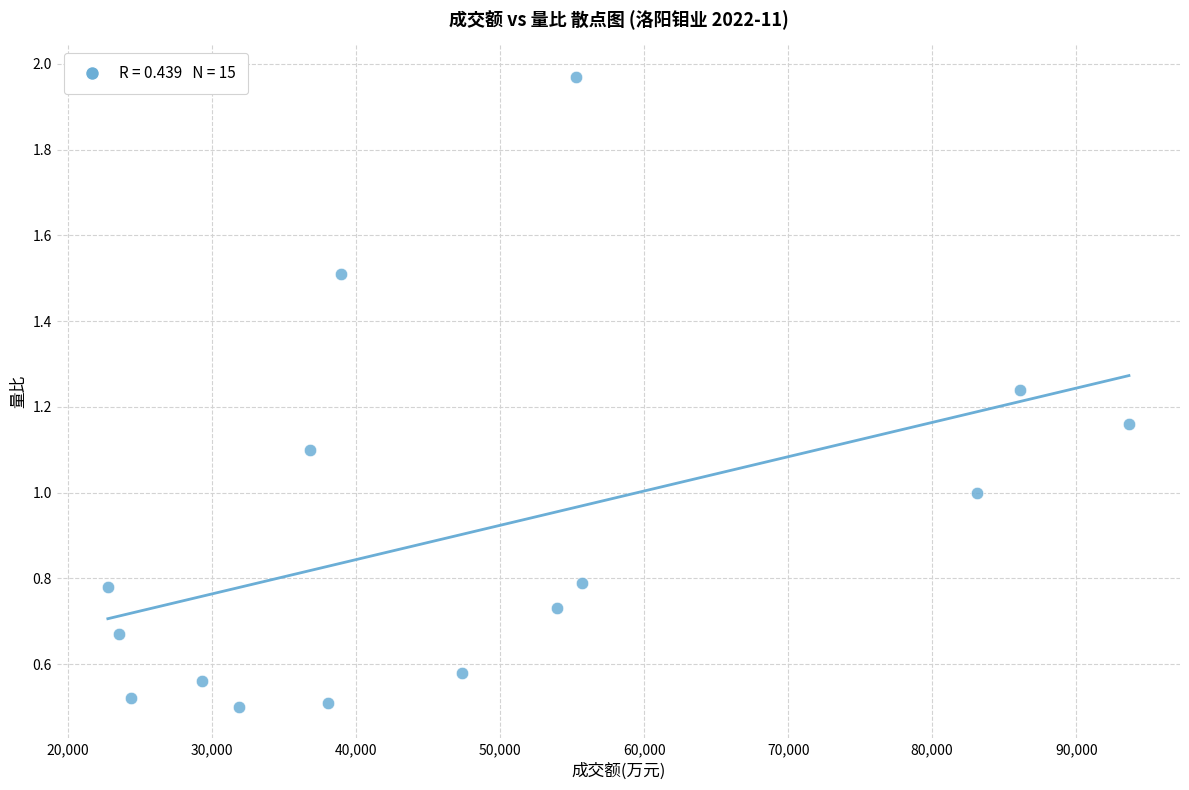

What is the range of Y values (max minus min)?

1.5